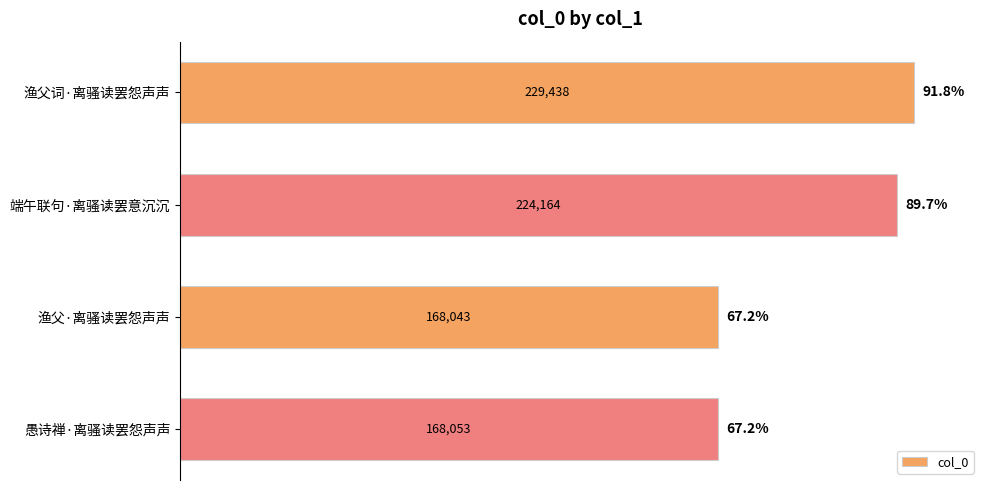

How many categories are shown in the chart?

4